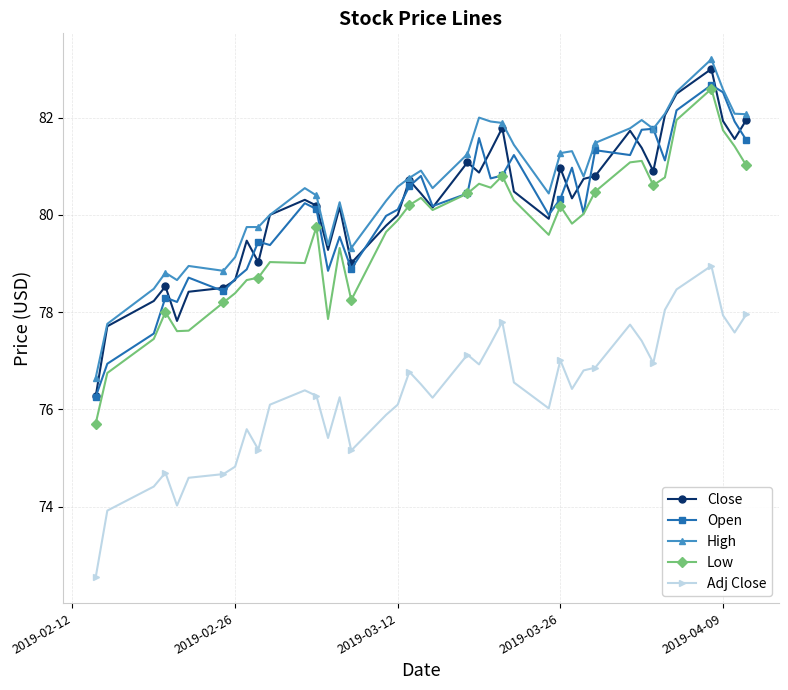

How many lines are shown in the chart?

5